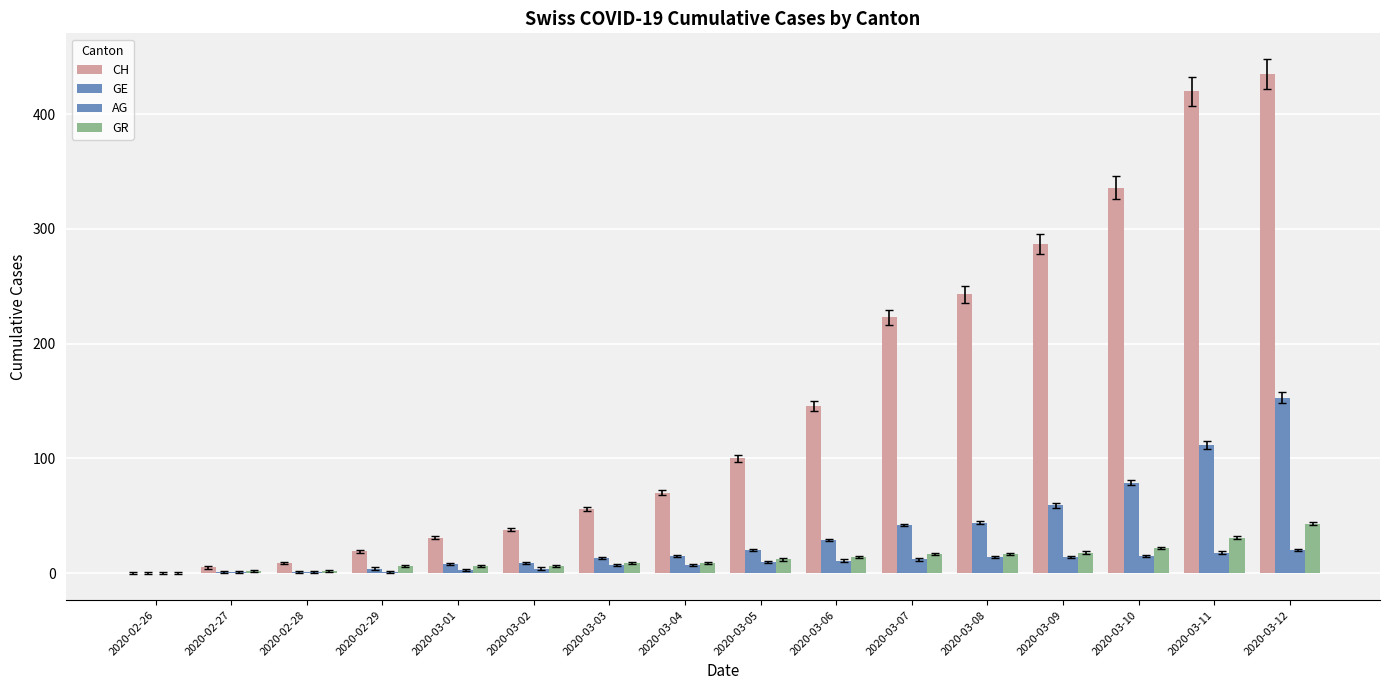

What is the average value of the AG series?

9